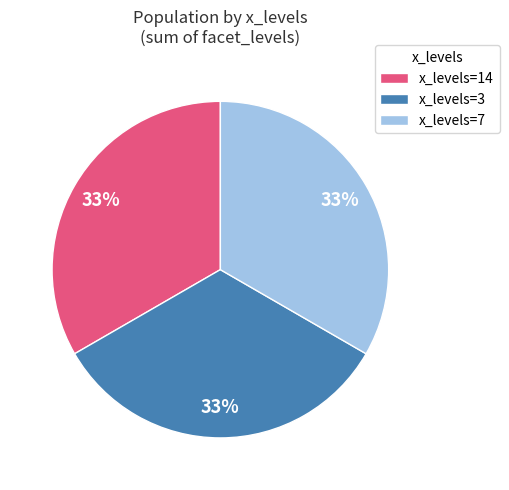

To the nearest percent, what is the combined percentage of x_levels=7 and x_levels=3?

67%